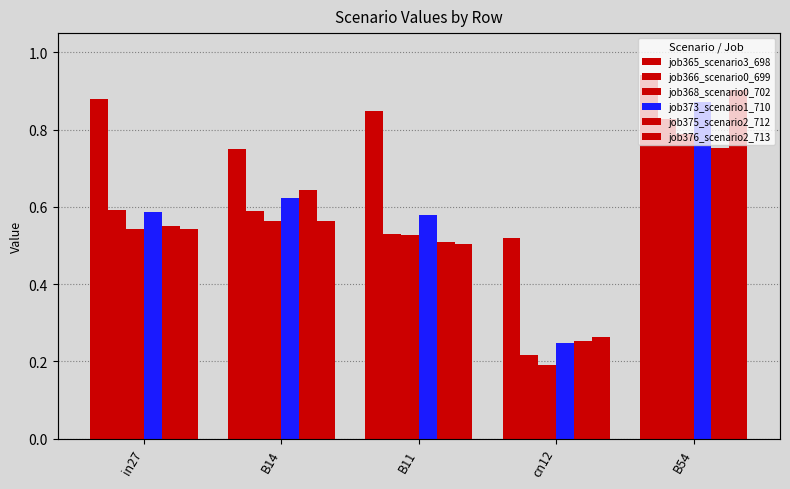

What is the average value of the job365_scenario3_698 series?

0.8